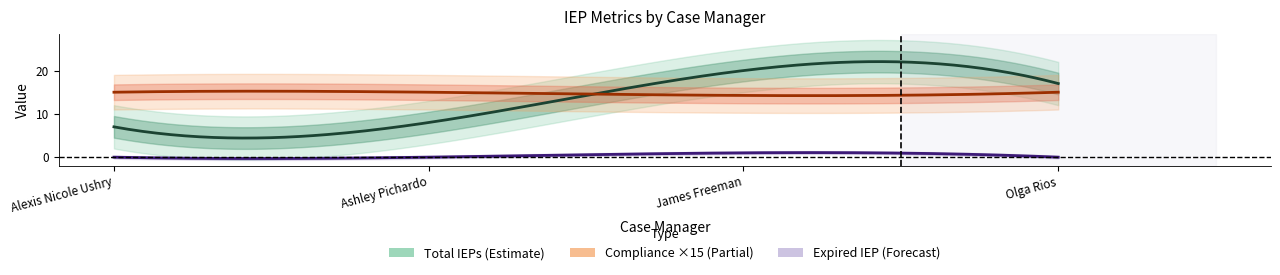

True or false: Expired IEP and Total IEPs cross at least once.

False